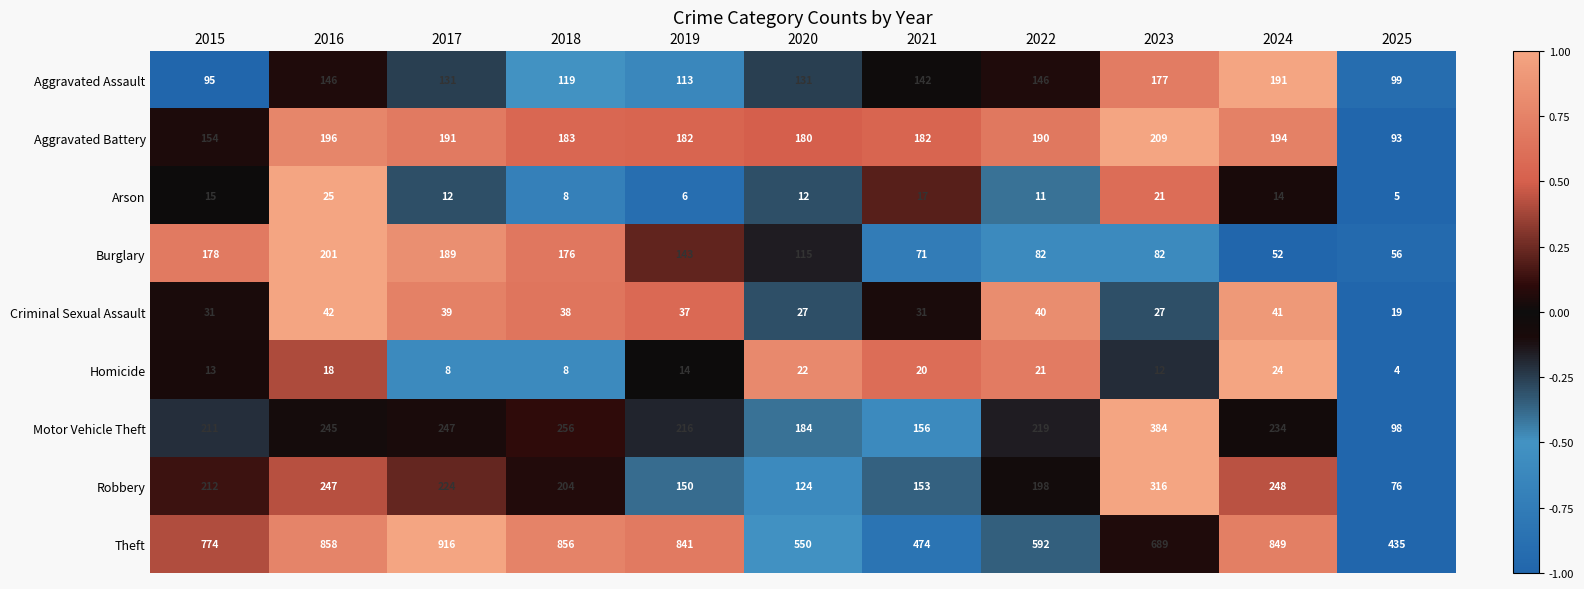

What is the maximum value shown in the chart?

916